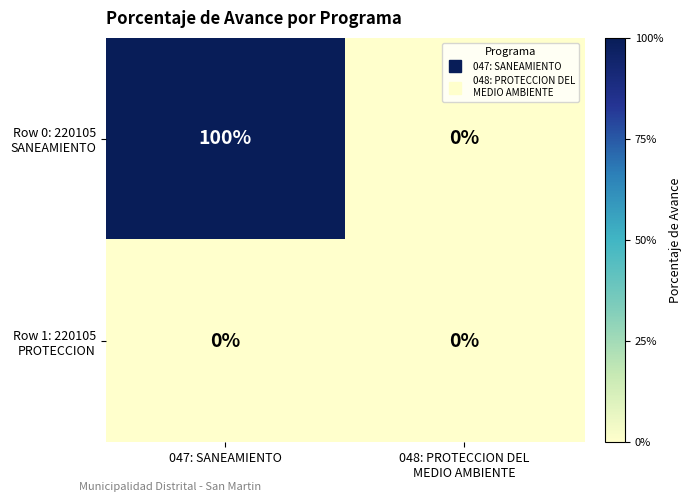

At which category is the sum across all series the highest?

047: SANEAMIENTO